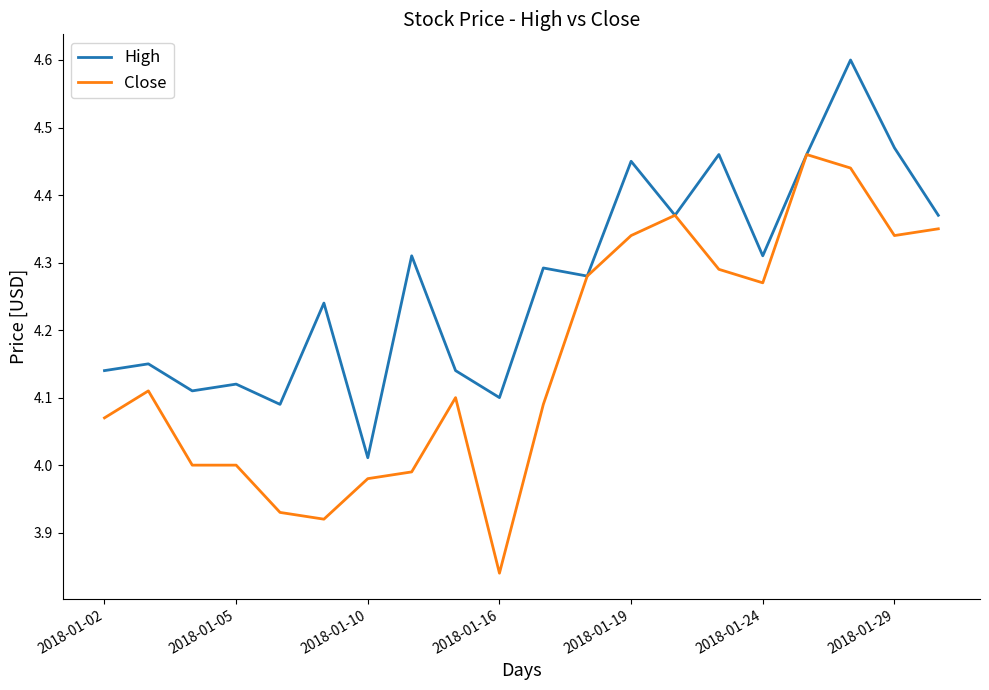

What is the maximum value shown in the chart?

4.6